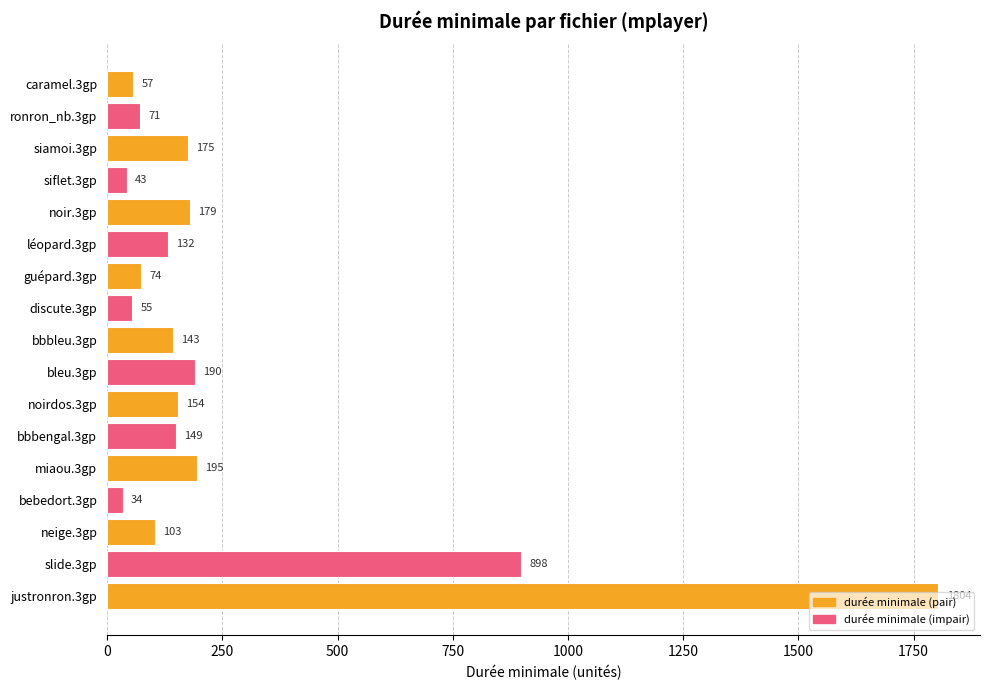

Which label corresponds to the smallest value in the chart?

bebedort.3gp